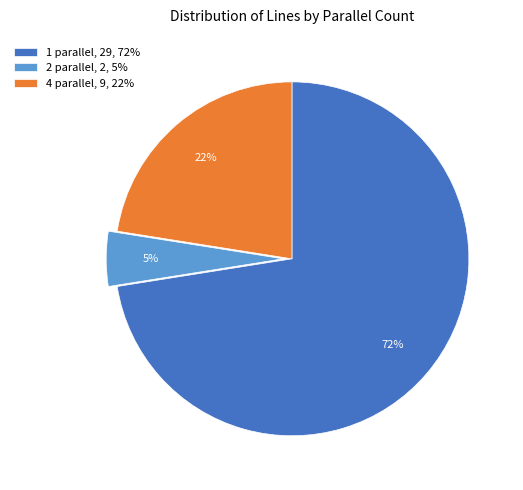

Approximately how many times larger is the value at 4 parallel, 9, 22% compared to 1 parallel, 29, 72%?

0.3